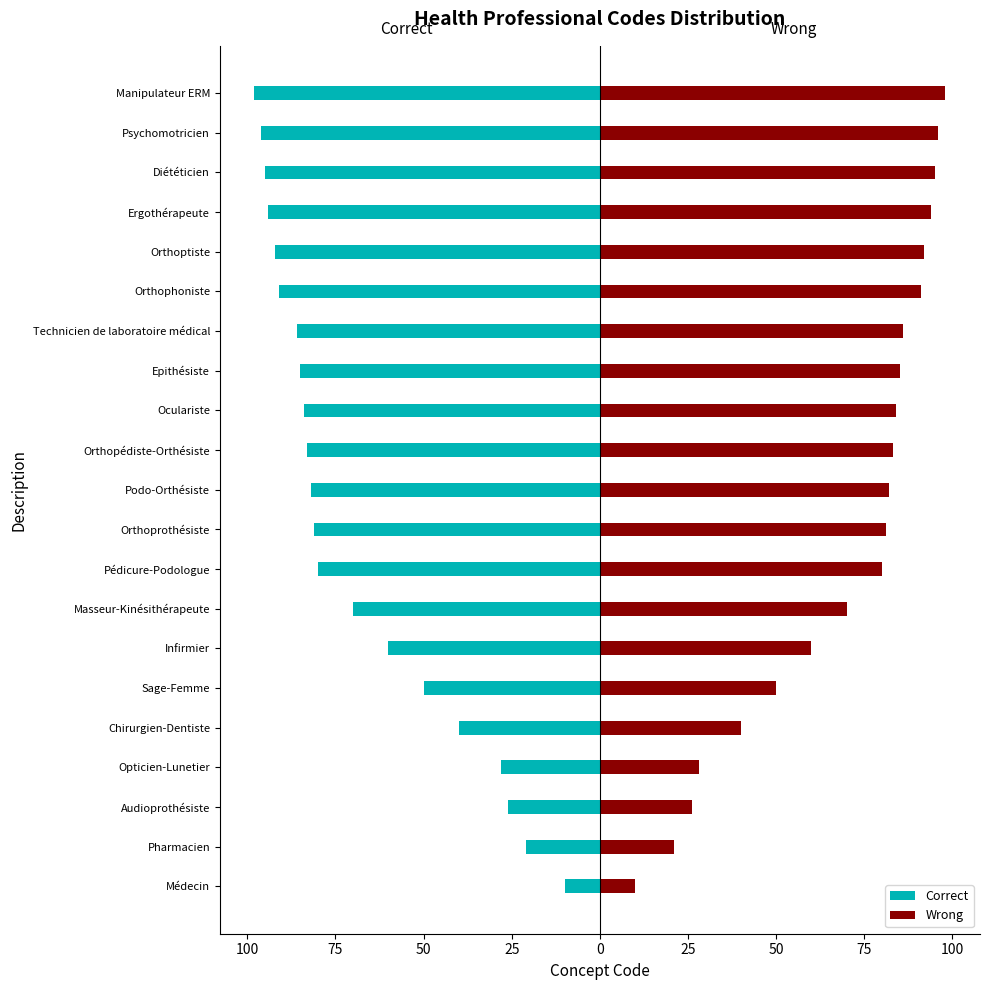

Is it true that Correct equals -137 at Oculariste?

False